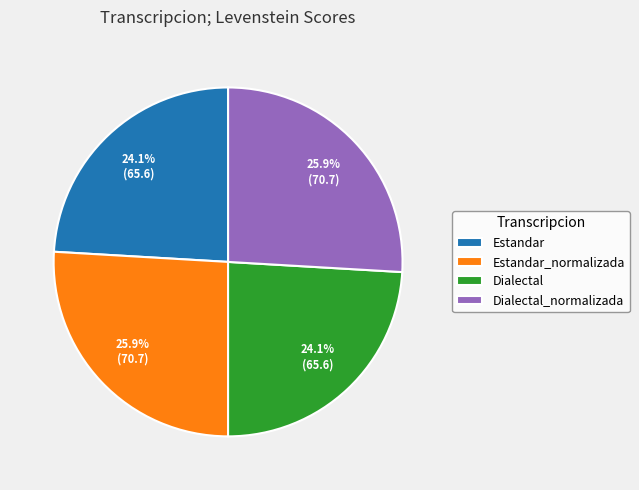

To the nearest percent, what is the difference between the largest and smallest slice percentages?

2%